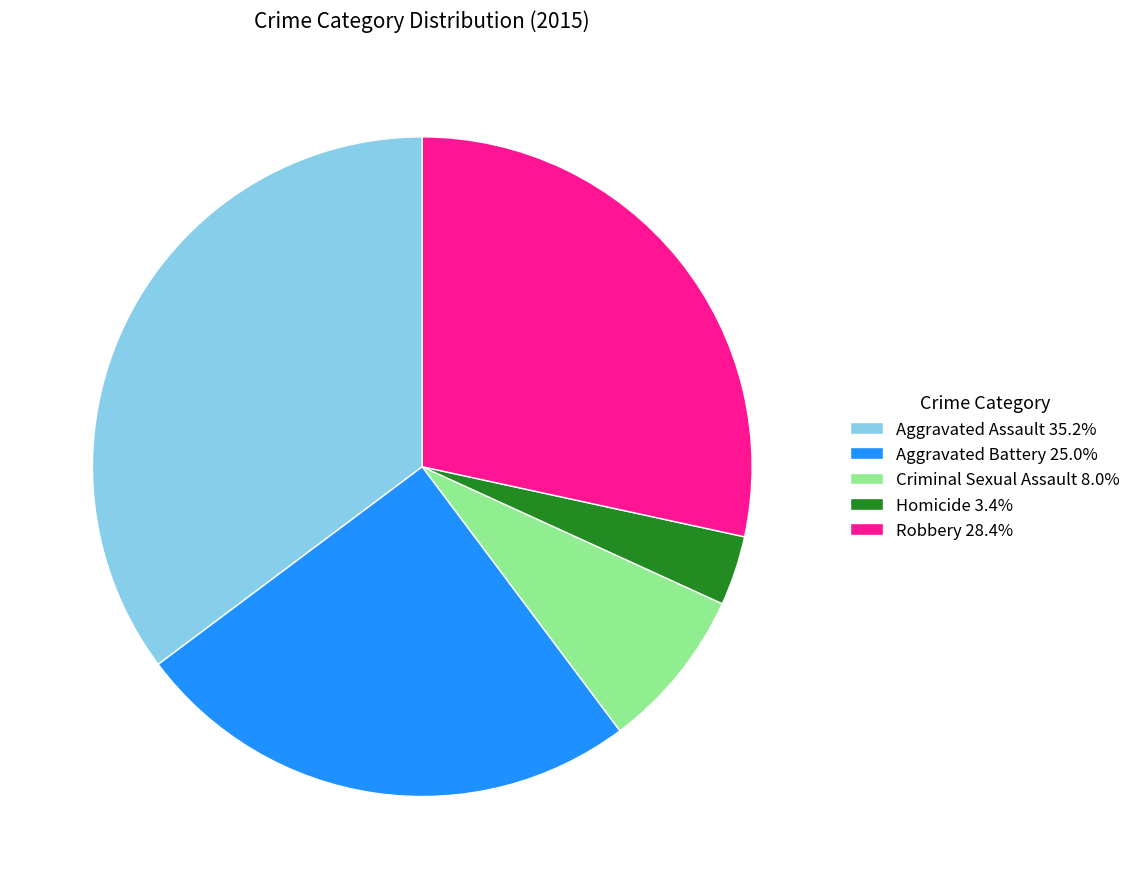

True or false: Criminal Sexual Assault accounts for 20% of the total.

False